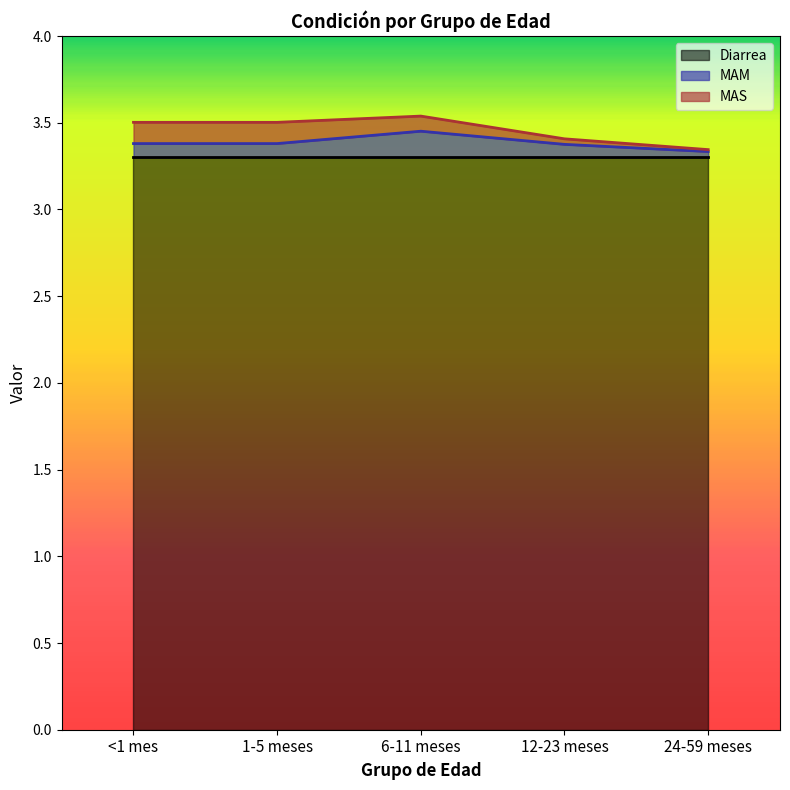

Which series has the widest spread of values?

MAM